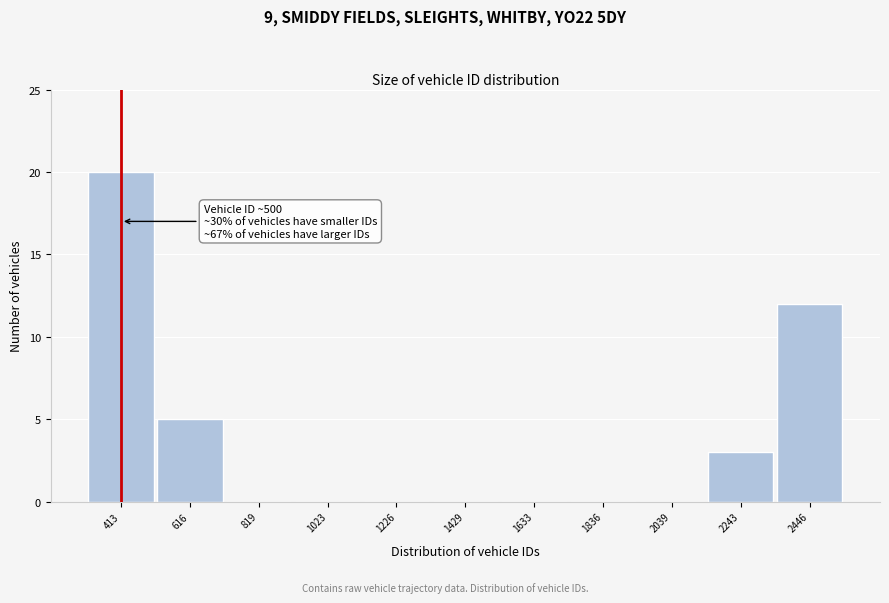

Reading left to right, extract all data points from this chart.

413=20	616=5	819=0	1023=0	1226=0	1429=0	1633=0	1836=0	2039=0	2243=3	2446=12